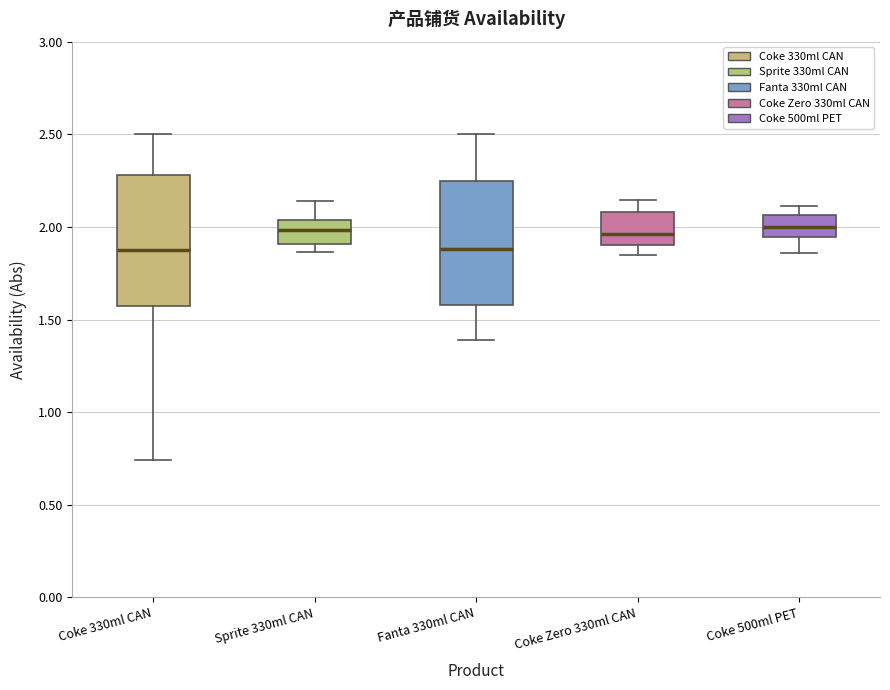

Reading left to right, read every box against the y-axis: the position of its median line, the range the box covers, and the ends of its whiskers. The values are not printed on the chart, so give them approximately, as read against the axis.

Coke 330ml CAN: median 1.85, box 1.60 to 2.30, whiskers 0.75 to 2.50
Sprite 330ml CAN: median 2.00, box 1.90 to 2.05, whiskers 1.85 to 2.15
Fanta 330ml CAN: median 1.90, box 1.60 to 2.25, whiskers 1.40 to 2.50
Coke Zero 330ml CAN: median 1.95, box 1.90 to 2.10, whiskers 1.85 to 2.15
Coke 500ml PET: median 2.00, box 1.95 to 2.05, whiskers 1.85 to 2.10